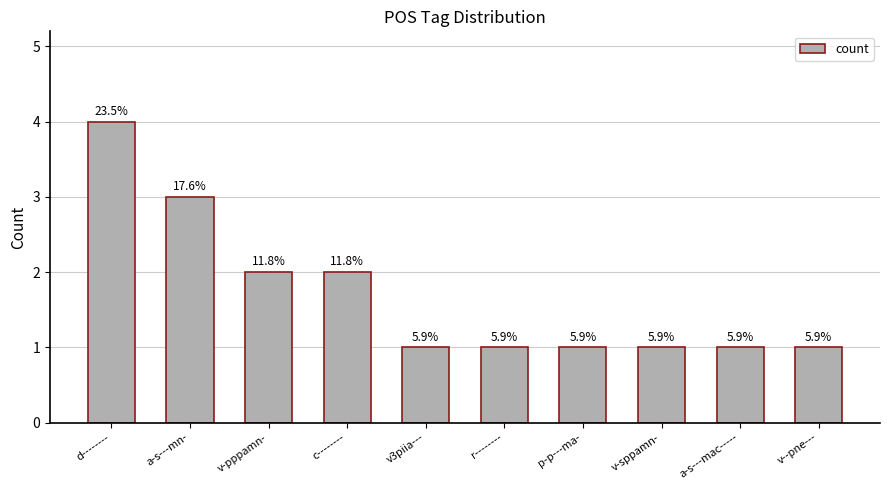

Reading right to left, extract all data points from this chart.

v--pne---=1	a-s---mac-----=1	v-sppamn-=1	p-p---ma-=1	r--------=1	v3piia---=1	c--------=2	v-pppamn-=2	a-s---mn-=3	d--------=4